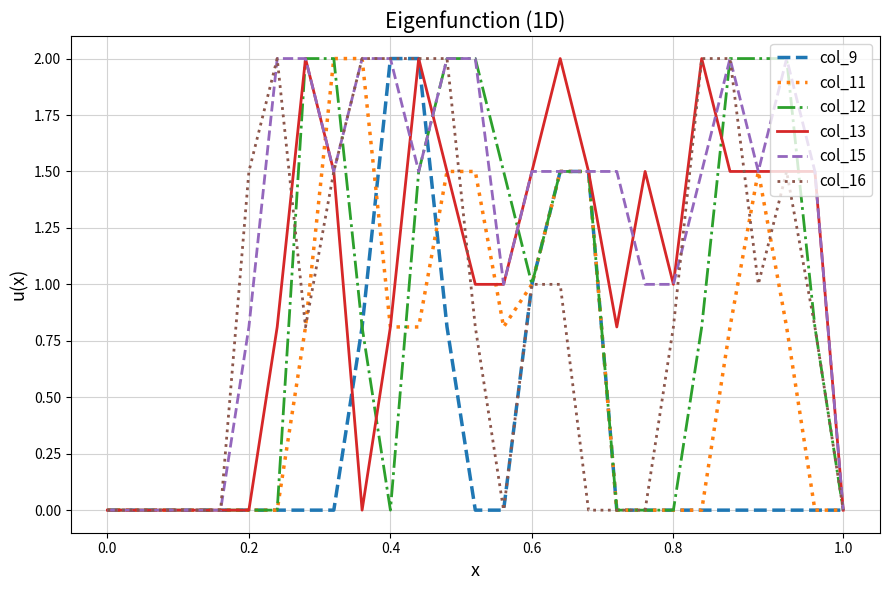

What is the maximum value for col_16?

2.0